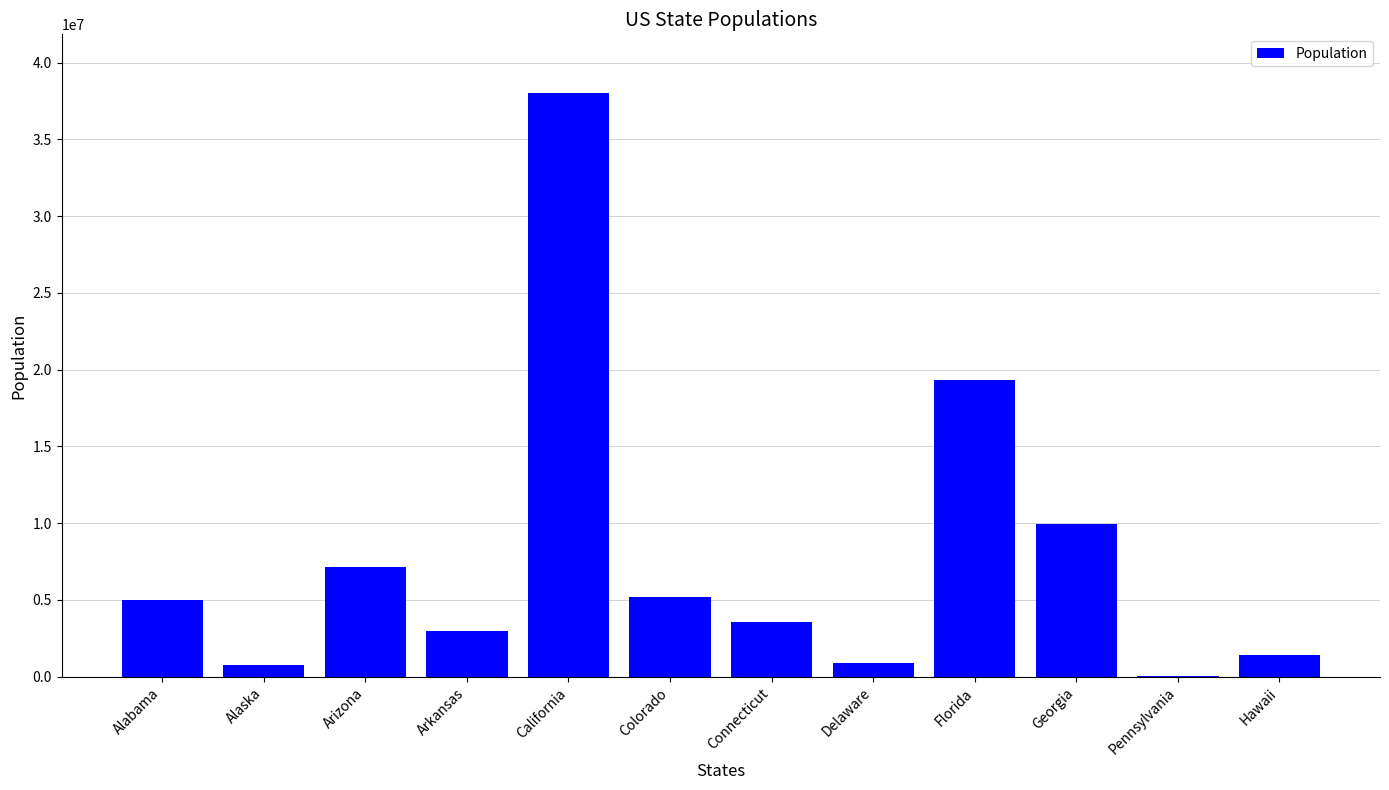

What is the average value?

7856176